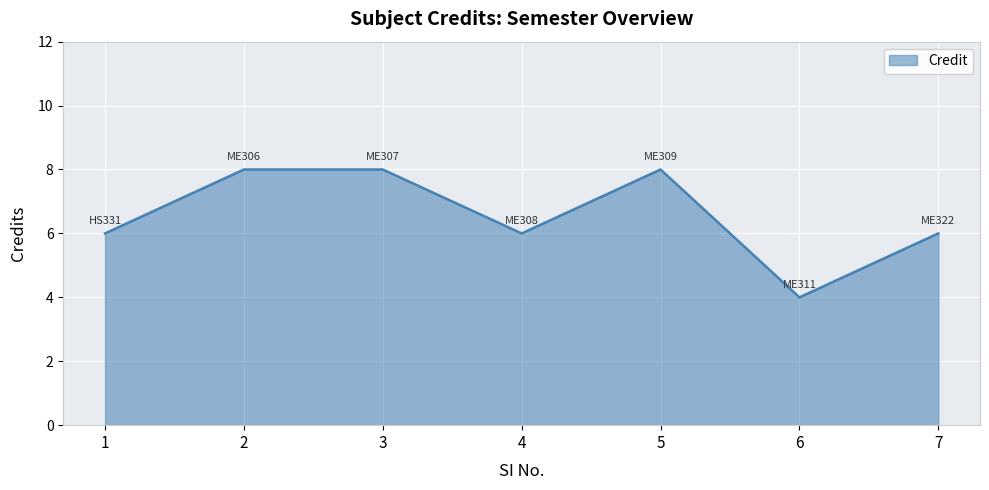

Reading left to right, what are all the values shown in this chart?

6	8	8	6	8	4	6